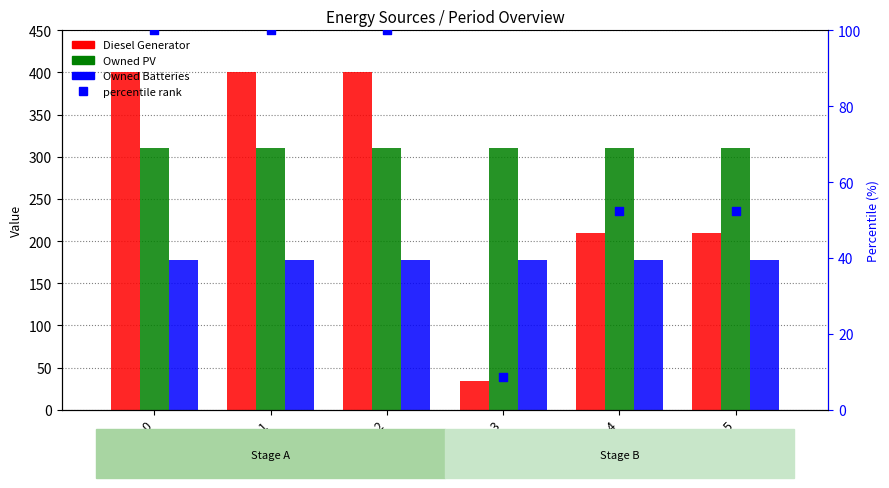

Which series has the largest Y range (max minus min)?

Diesel Generator